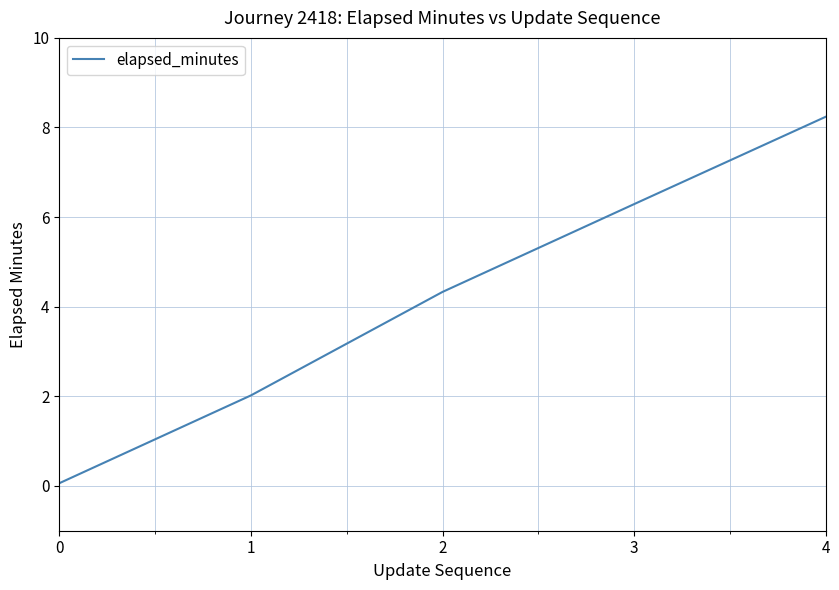

Reading right to left, transcribe all the data shown in this chart.

8.2	6.3	4.3	2.0	0.1